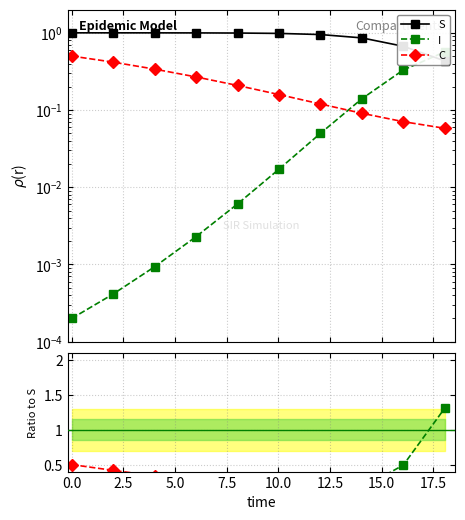

What is the difference between the highest and lowest values at 17.5?

0.6